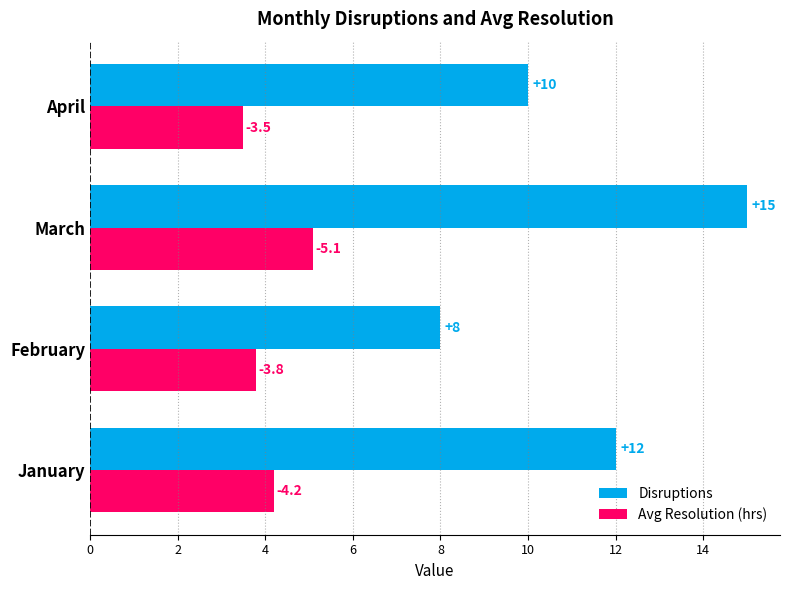

Rank the series by their average value, from highest to lowest.

Disruptions, Avg Resolution (hrs)